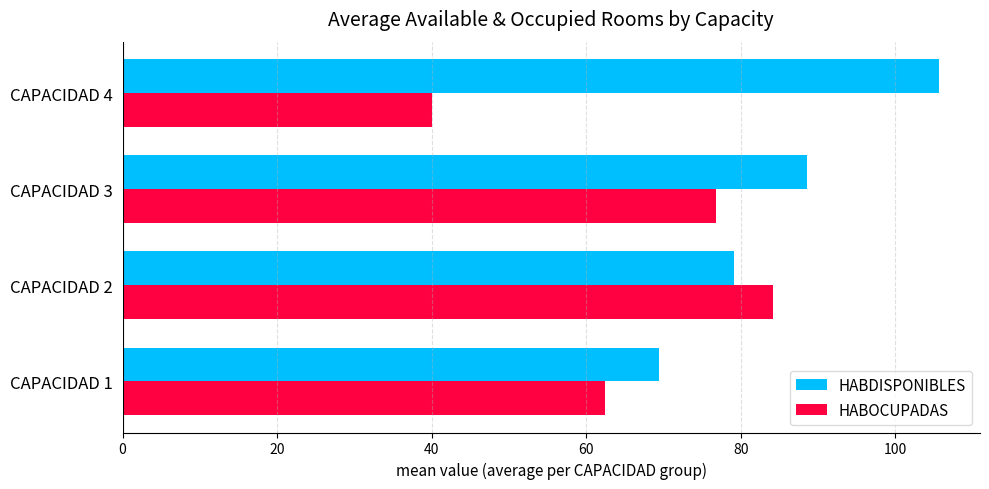

Read the HABOCUPADAS value at CAPACIDAD 4.

40.0